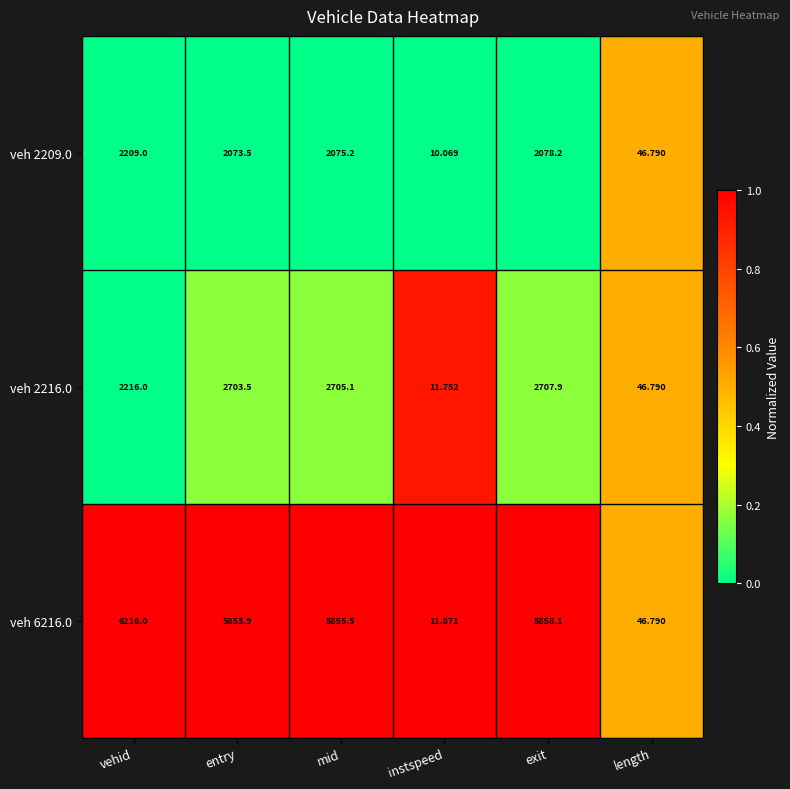

Which category has the highest value across all series?

vehid